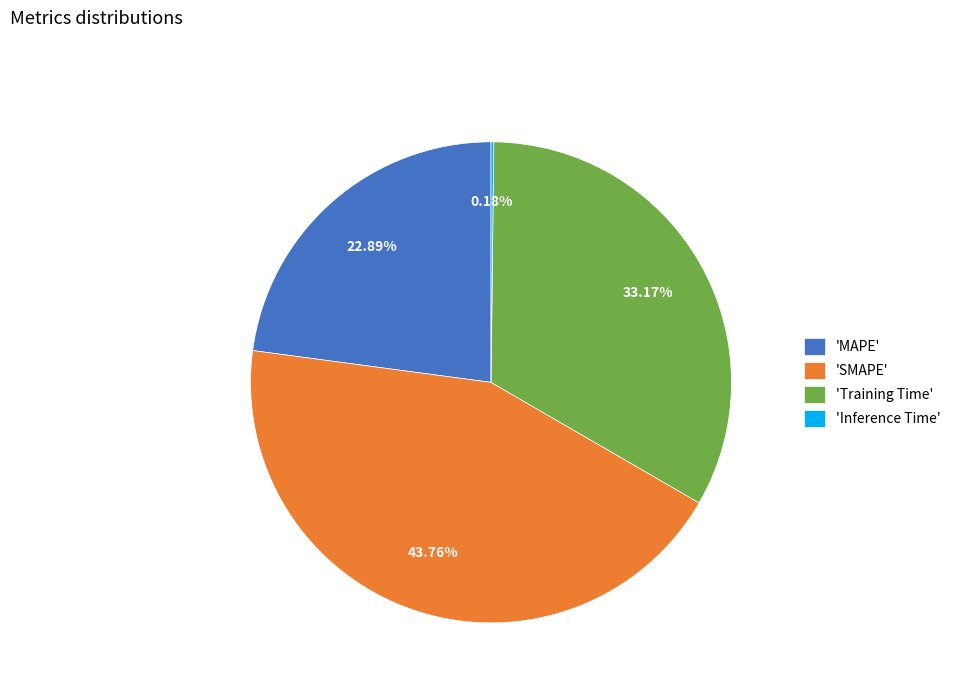

Is there any slice that represents more than half of the pie?

No